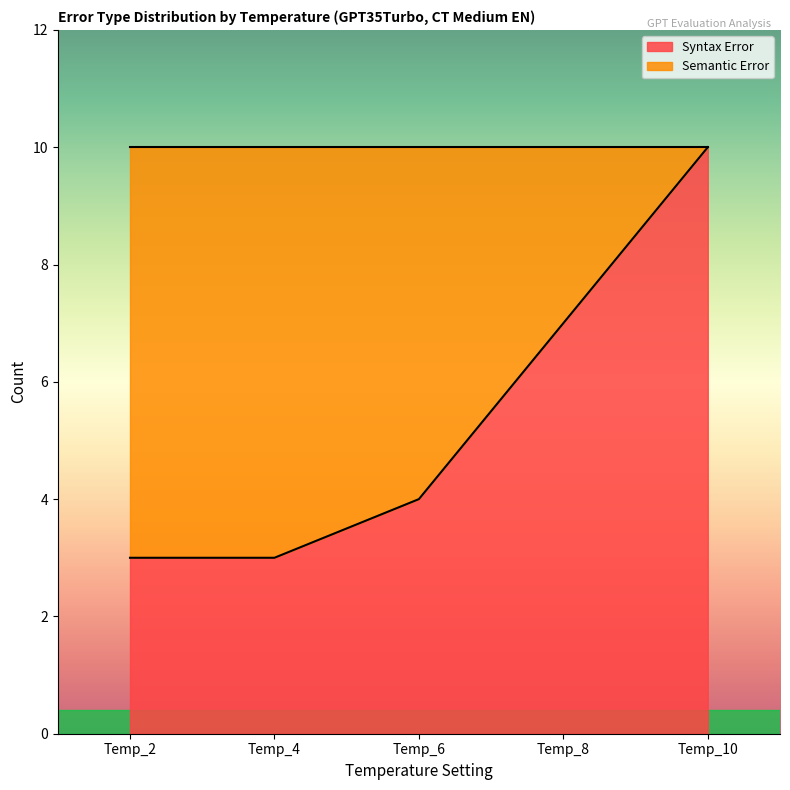

What is the difference between the second highest and second lowest values?

4